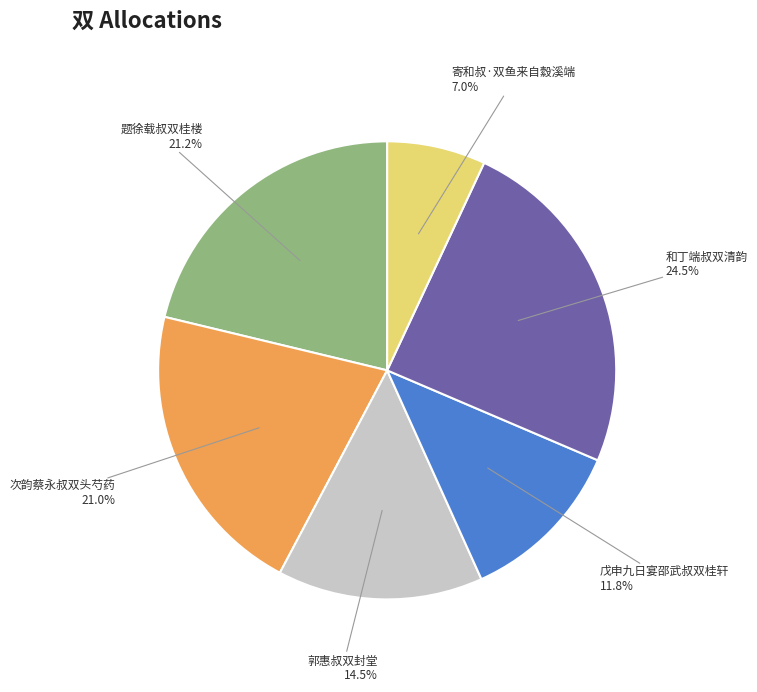

True or false: 寄和叔·双鱼来自縠溪端 accounts for 7% of the total.

True